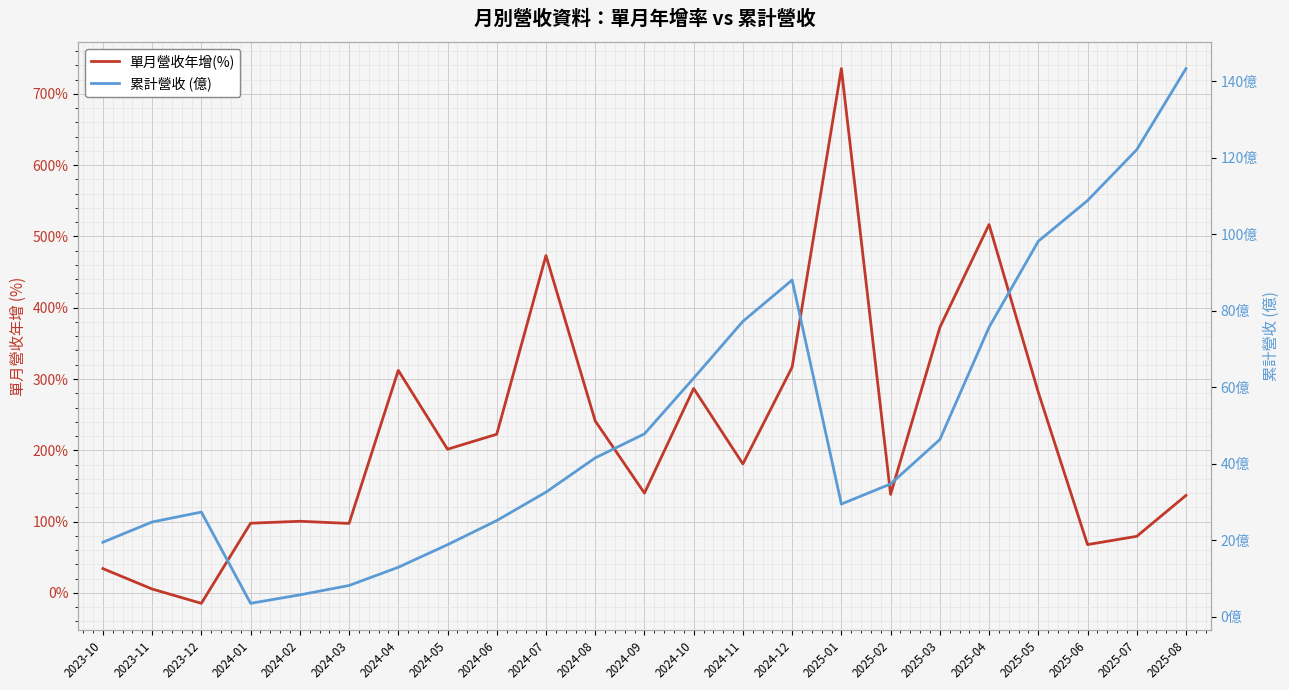

How many data points in 累計營收 (億) are less than 34?

11